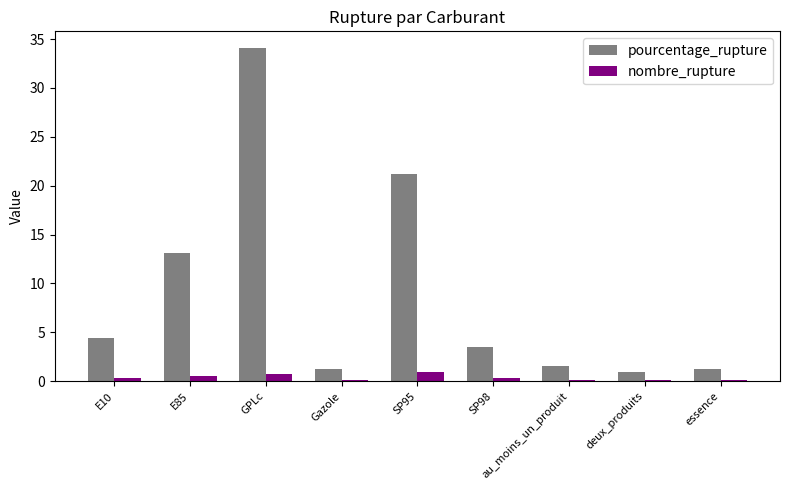

Is the value of pourcentage_rupture at GPLc greater than the value of nombre_rupture at essence?

Yes